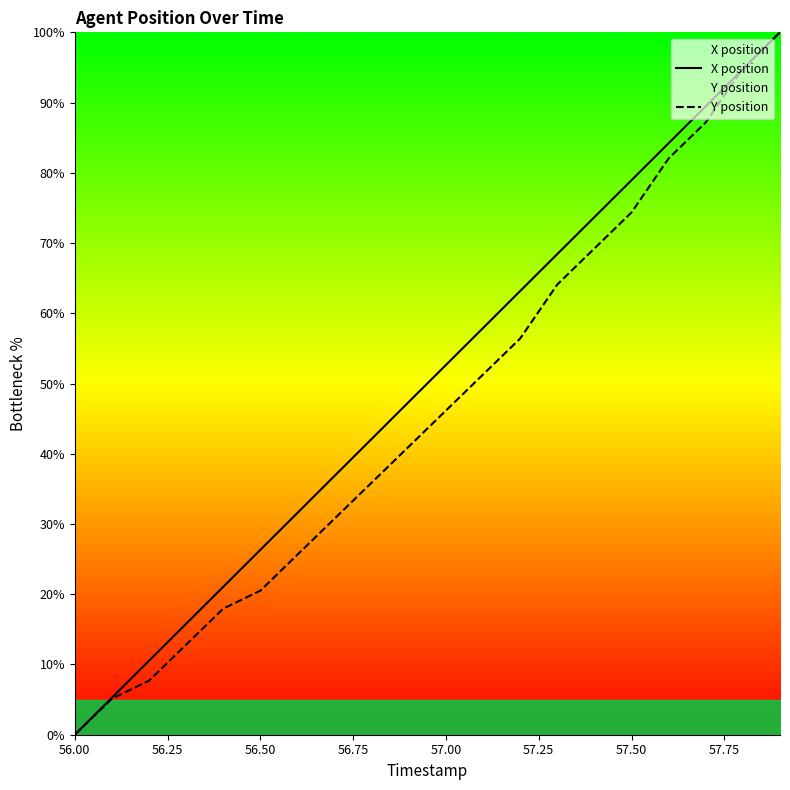

True or false: Y position and X position cross at least once.

True